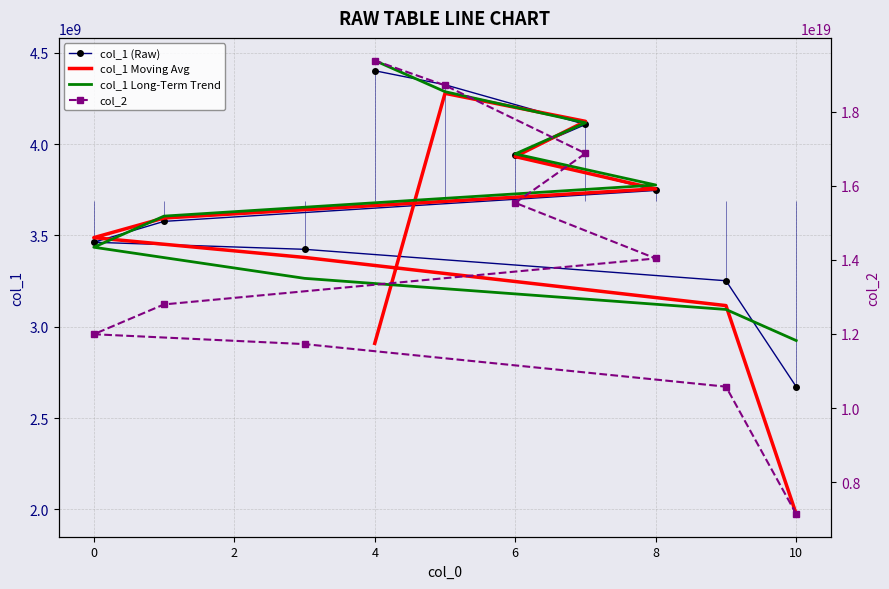

What is the average value of the col_1 Moving Avg series?

3455337022.1